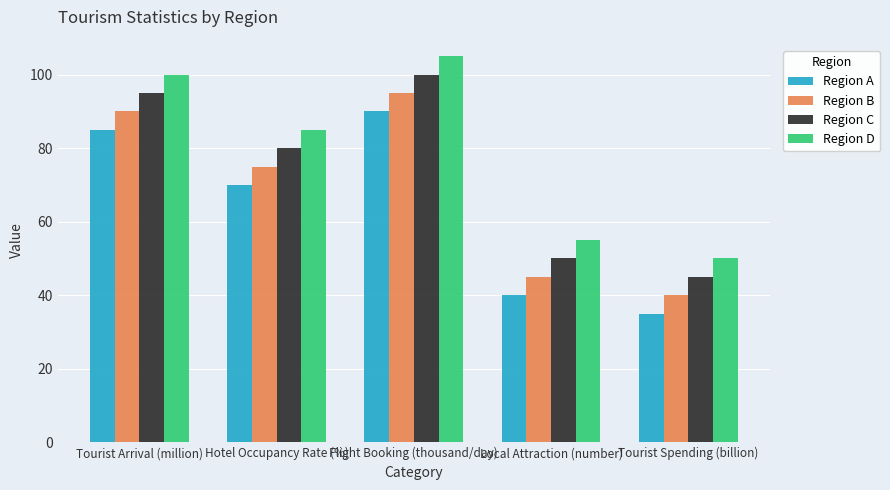

What is the difference between the highest and lowest values at Local Attraction (number)?

15